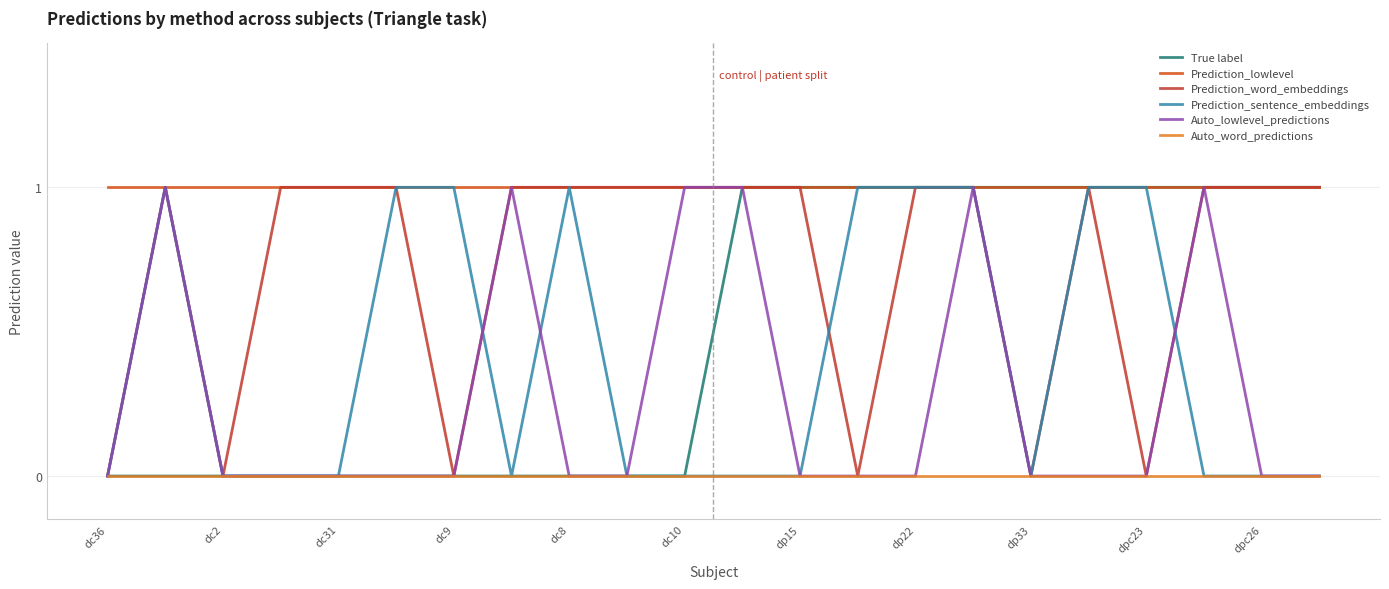

How many lines are shown in the chart?

6